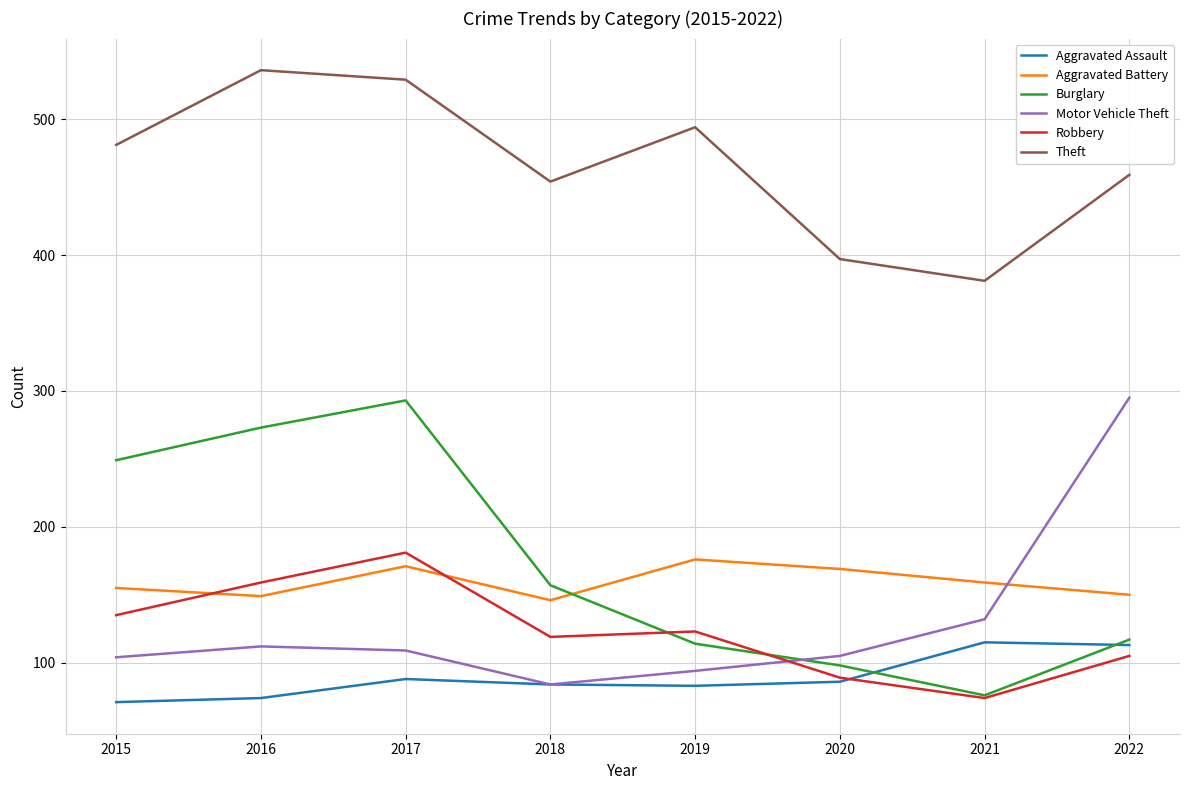

Count the number of categories in the chart.

8